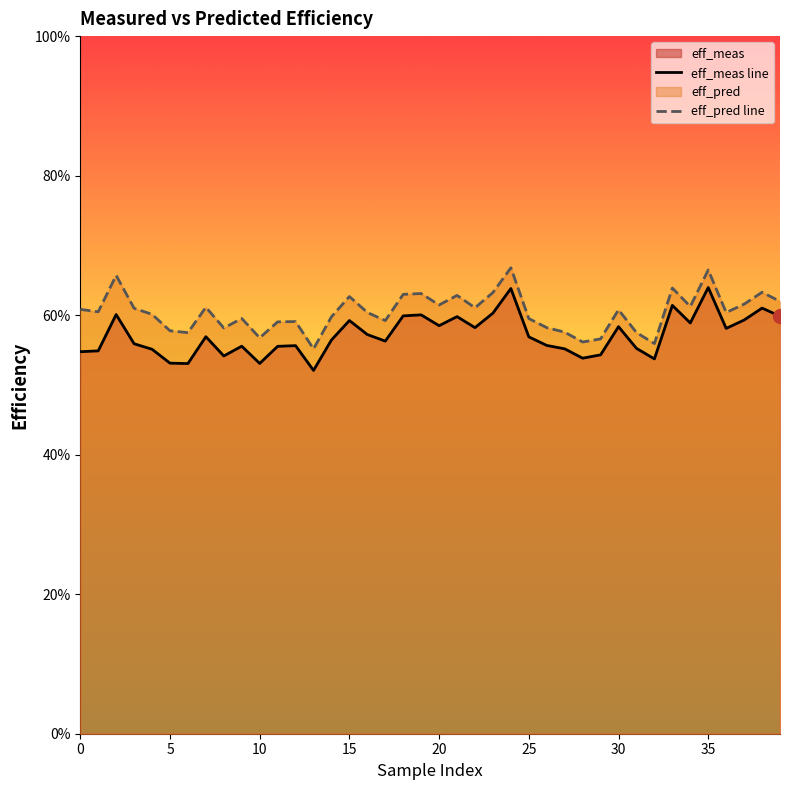

True or false: eff_pred line and eff_meas line cross at least once.

False